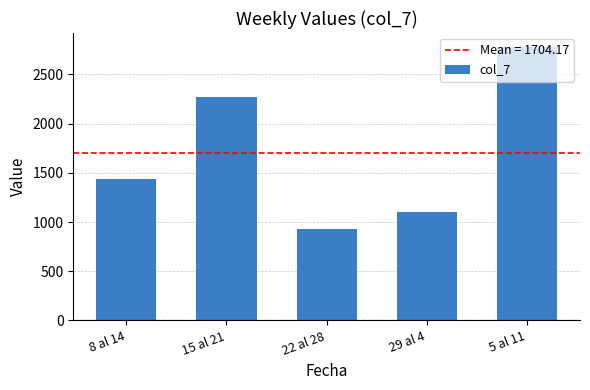

Reading left to right, list all the values displayed in this chart.

8 al 14=1437.8	15 al 21=2271.2	22 al 28=927.4	29 al 4=1102.4	5 al 11=2782.1